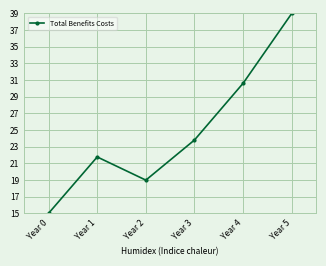

Count the number of values greater than 23.

3